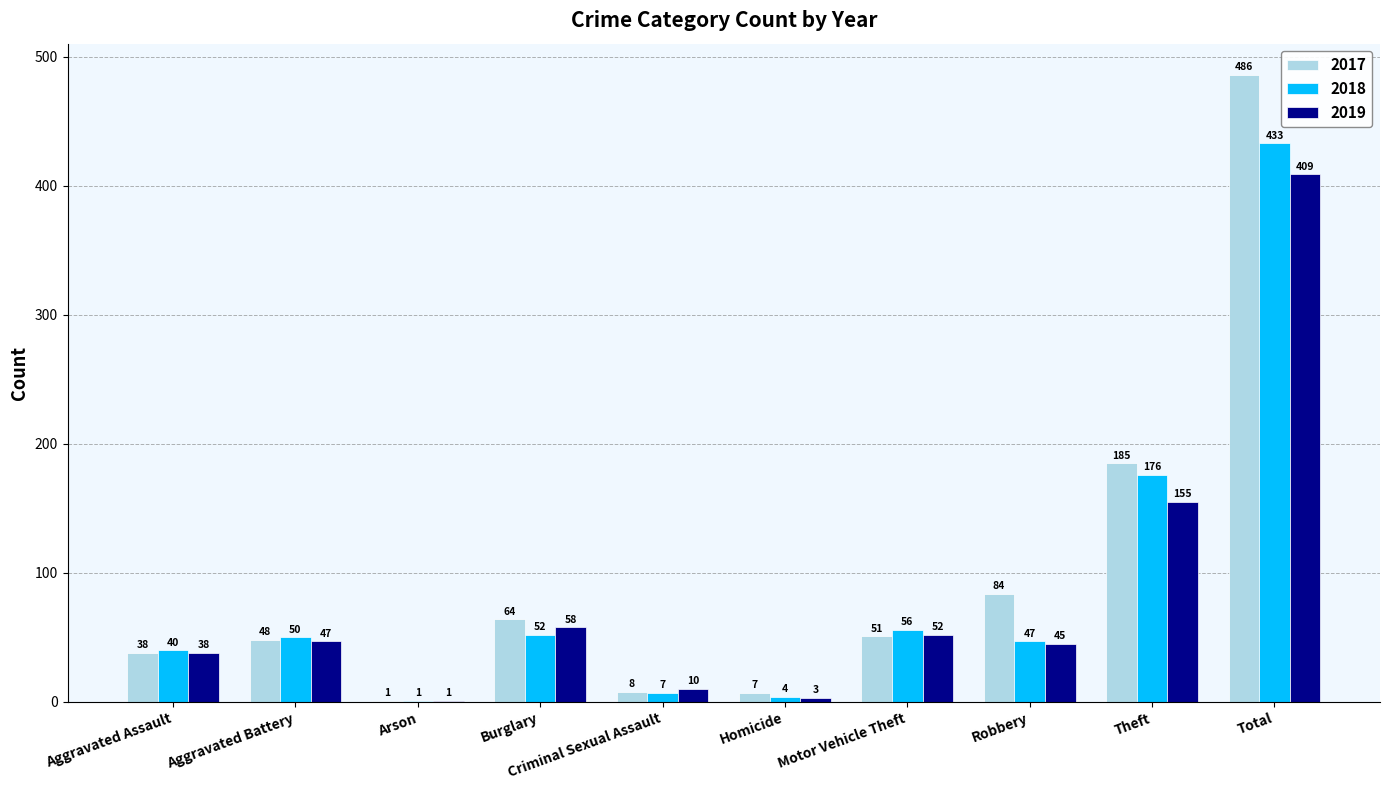

What is the sum of the 2017 values at Criminal Sexual Assault and Burglary?

72